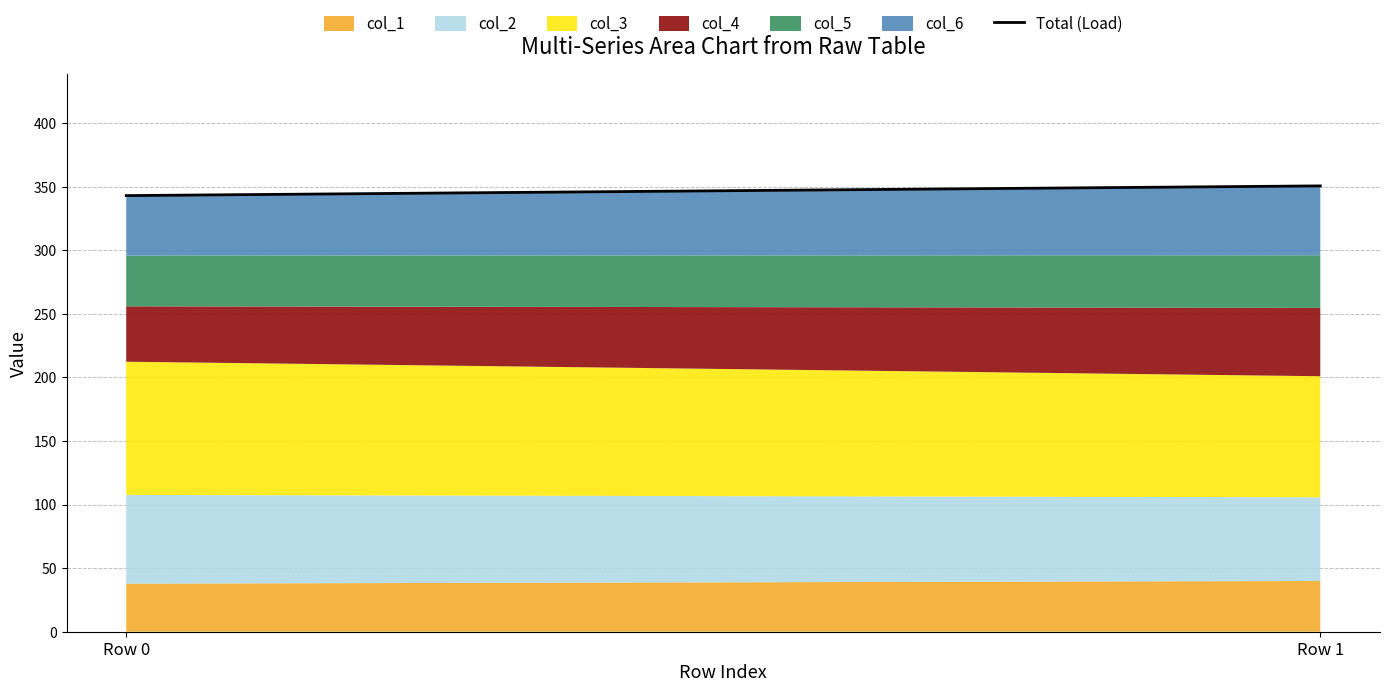

Reading left to right, extract all data points from this chart.

342.9	350.6